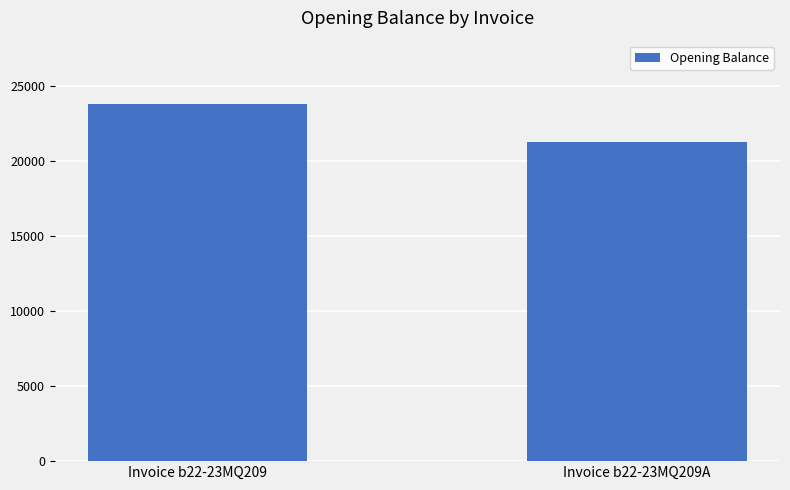

How many bars are there in total?

2